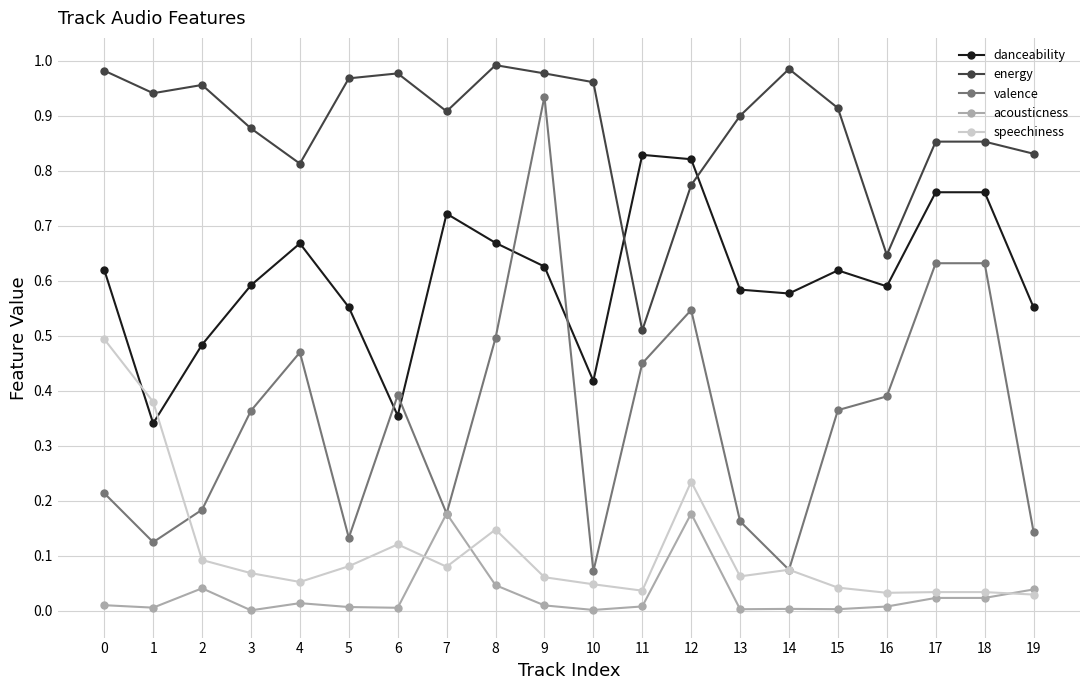

At which category does valence reach its first local peak?

4